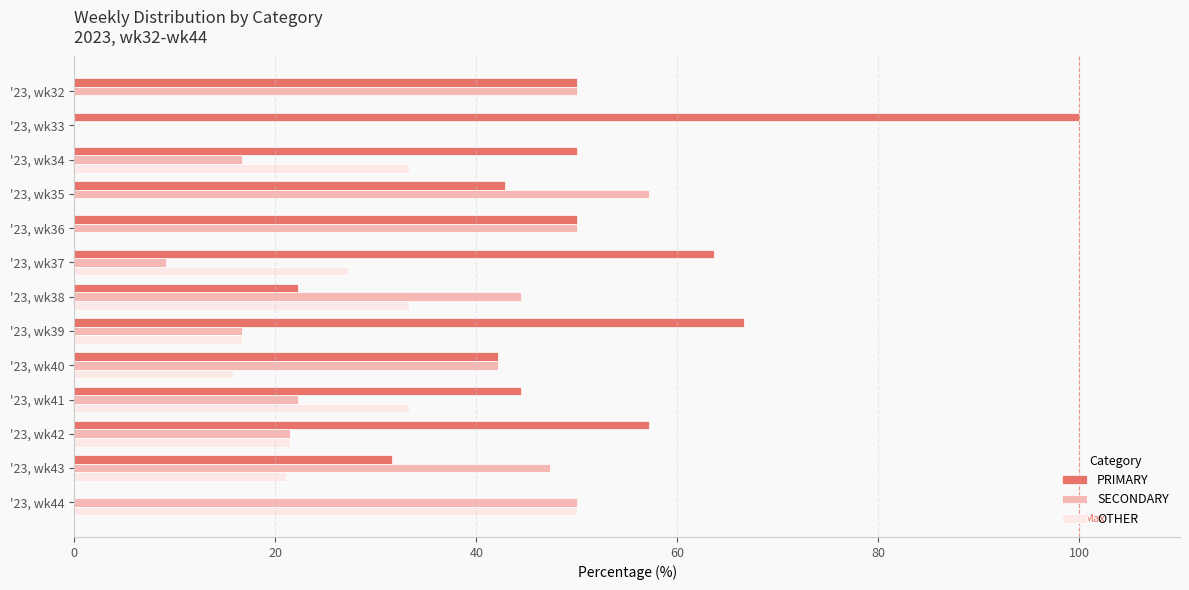

What is the sum of the SECONDARY values at '23, wk41 and '23, wk35?

79.4